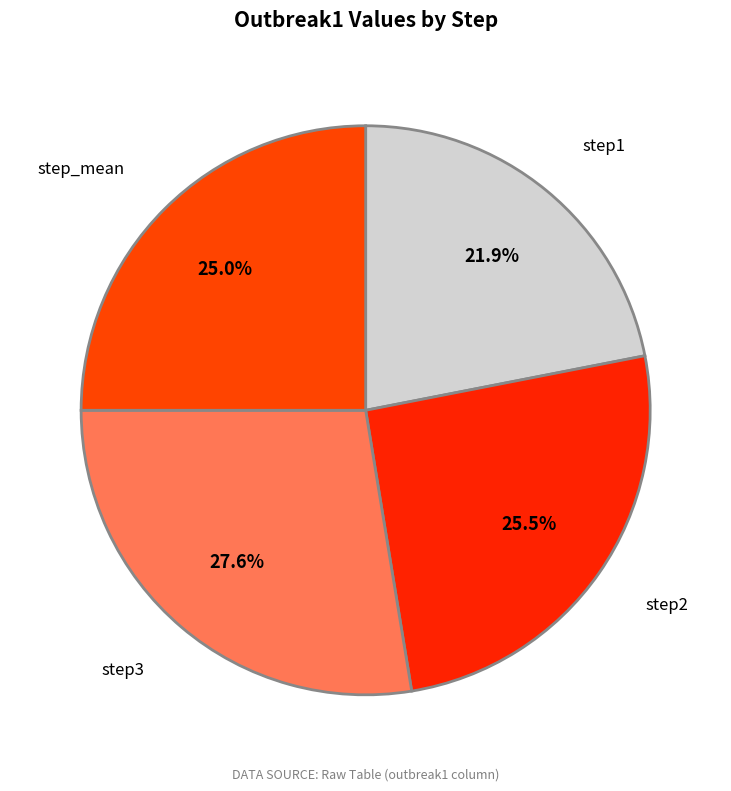

Is it true that step3 is 28% of the pie?

True